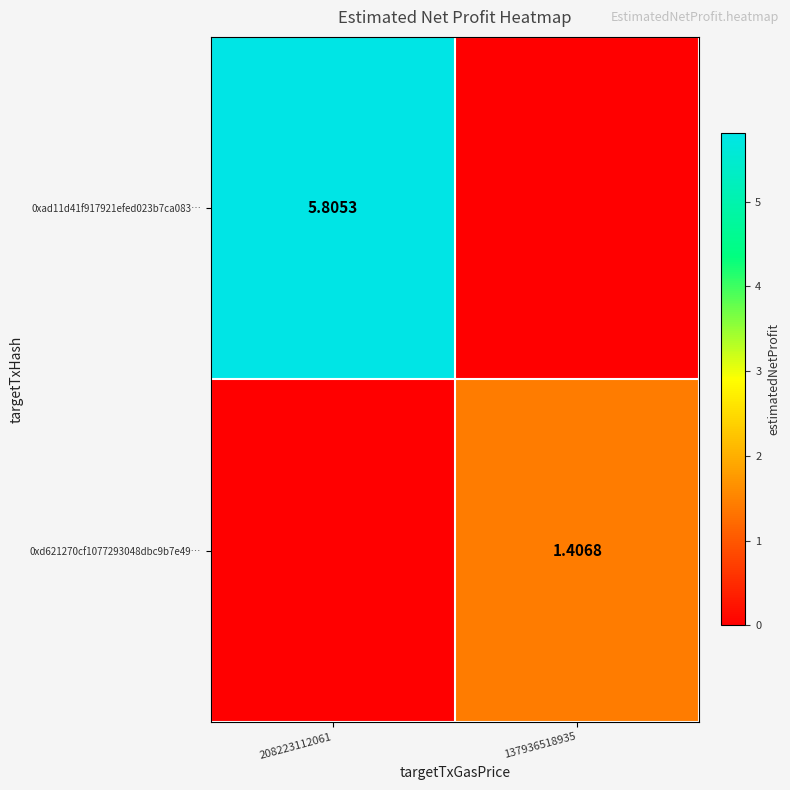

Is it true that 0xd621270cf1077293048dbc9b7e49… equals 0.0 at 208223112061?

True